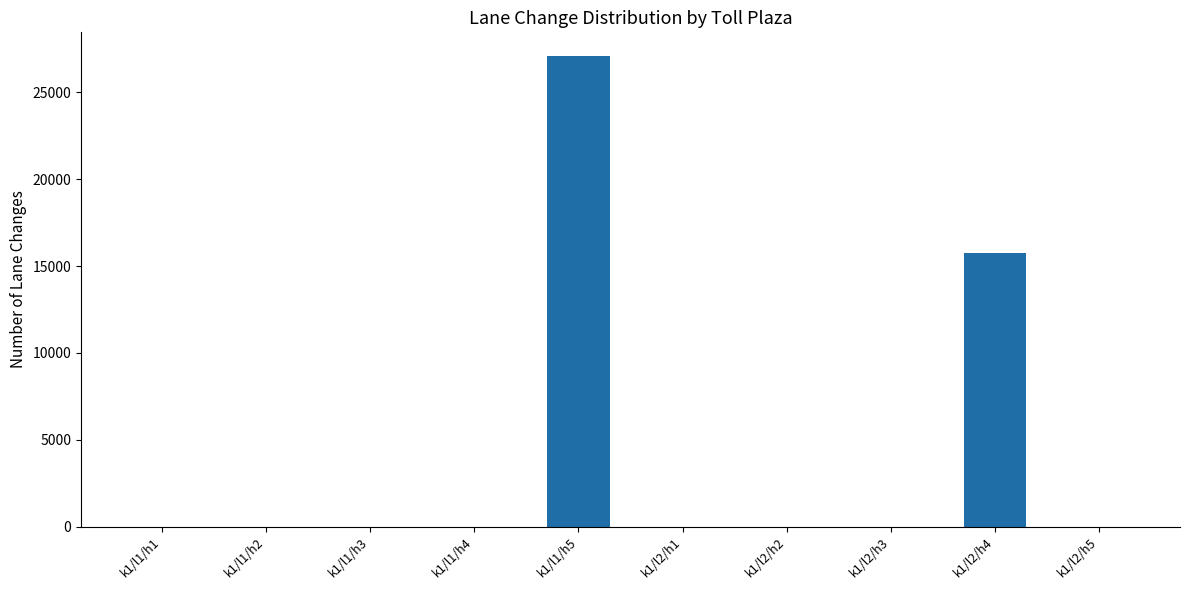

Read the value at k1/l2/h4.

15750